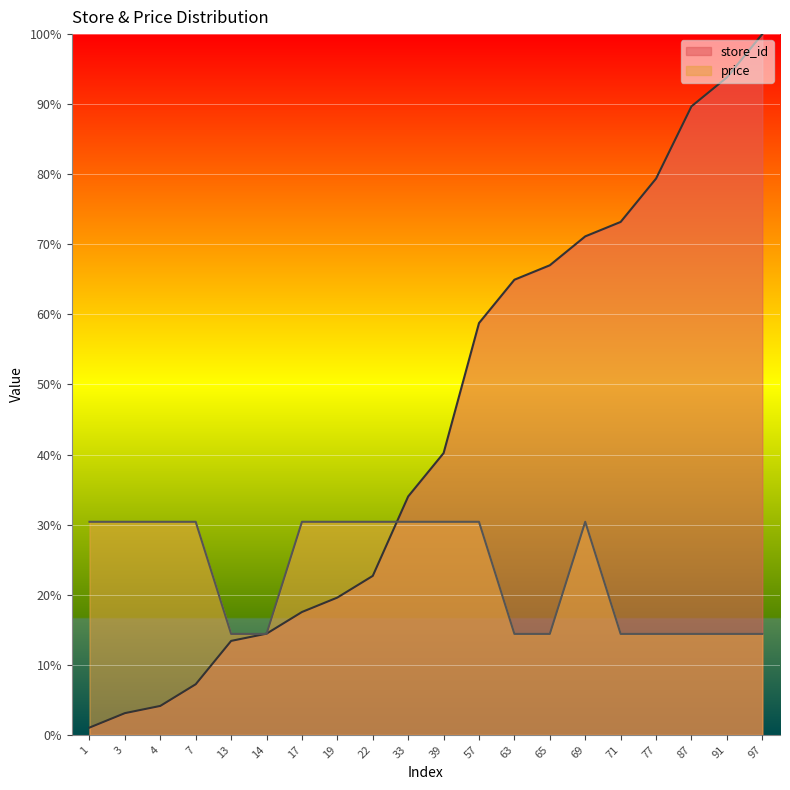

Count the number of categories in the chart.

20